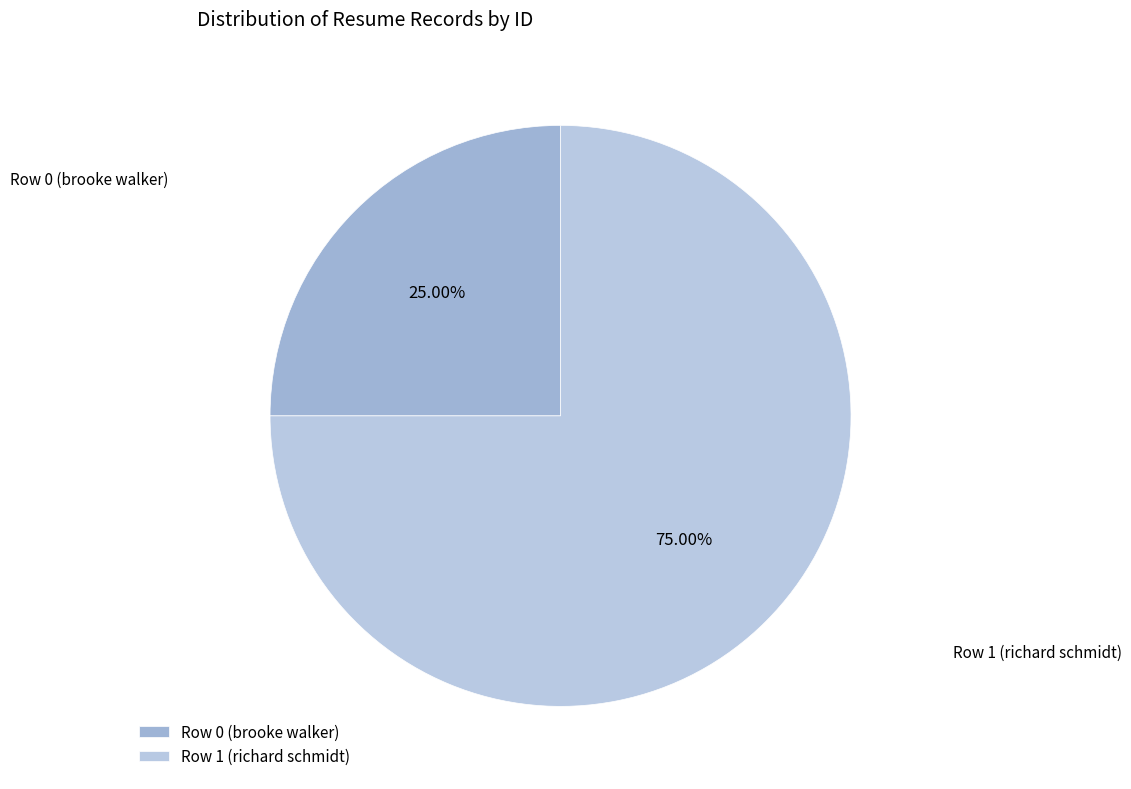

How many segments does this pie chart have?

2